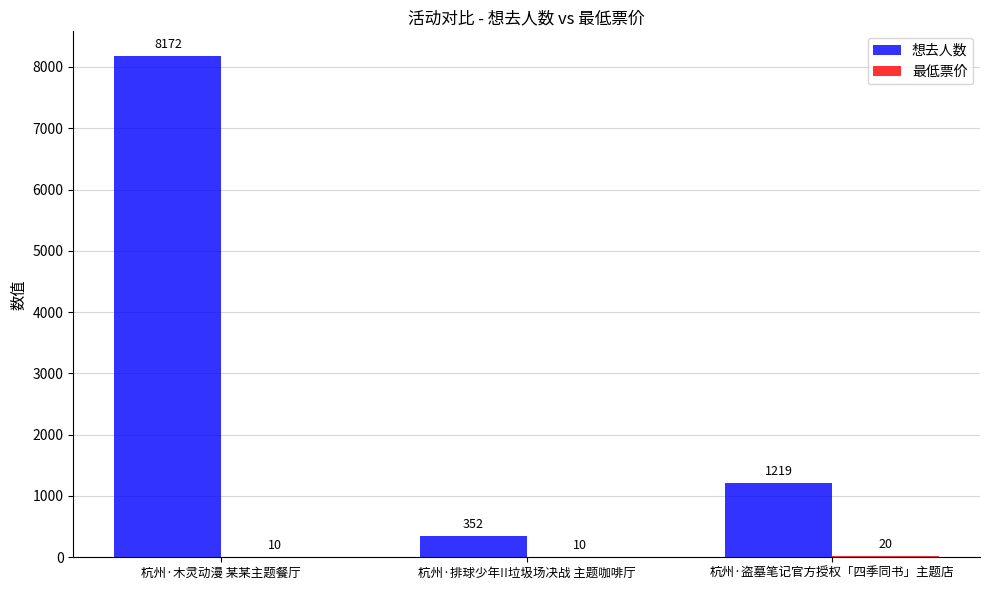

What is the sum of all 想去人数 values?

9743